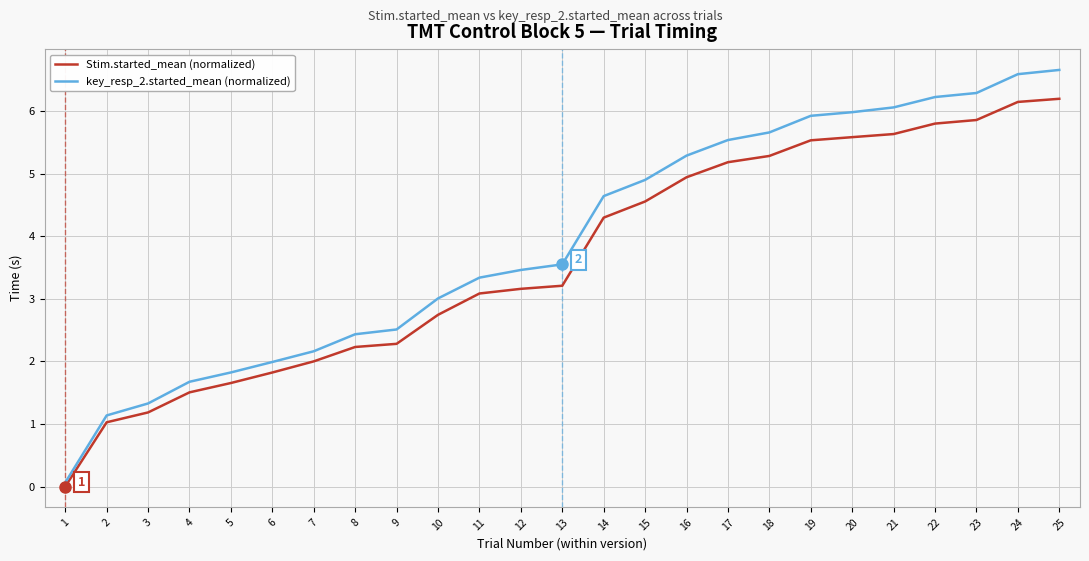

What is the maximum value shown in the chart?

6.7